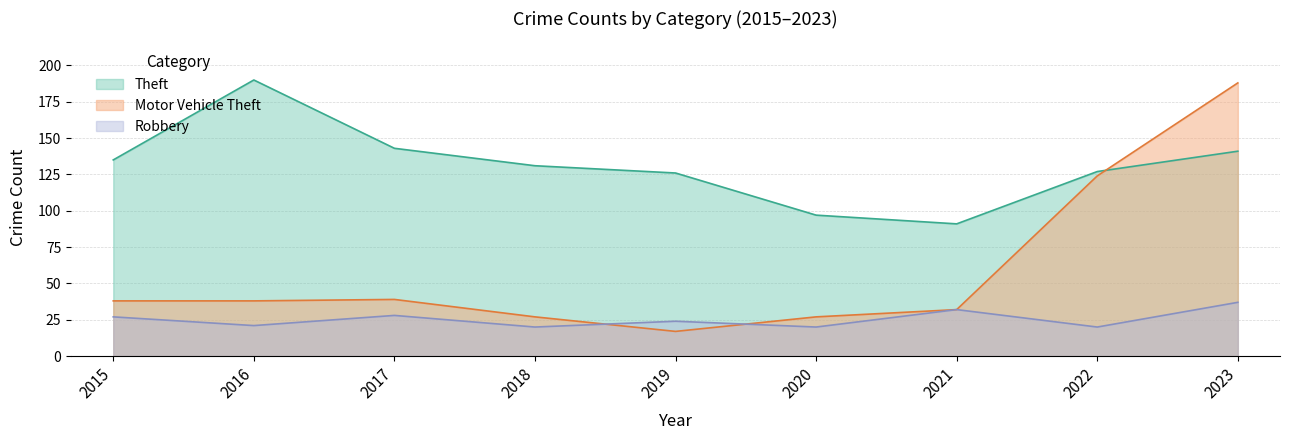

Which category has the lowest value in the Robbery series?

2018